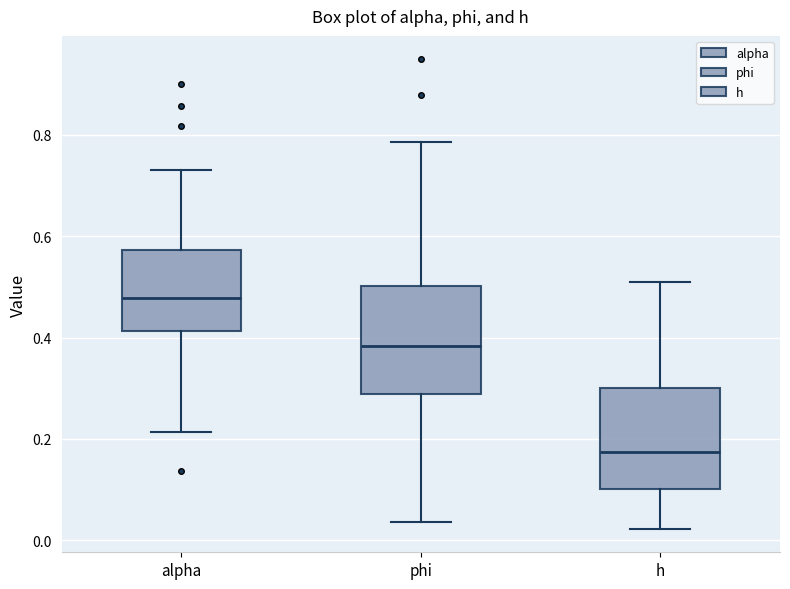

Reading left to right, transcribe this box plot: for each box, give where its median line is, the range the box spans, and where its two whiskers end, as read against the y-axis. The values are not printed on the chart, so give them approximately, as read against the axis.

alpha: median 0.48, box 0.42 to 0.58, whiskers 0.22 to 0.74
phi: median 0.38, box 0.28 to 0.50, whiskers 0.04 to 0.78
h: median 0.18, box 0.10 to 0.30, whiskers 0.02 to 0.52